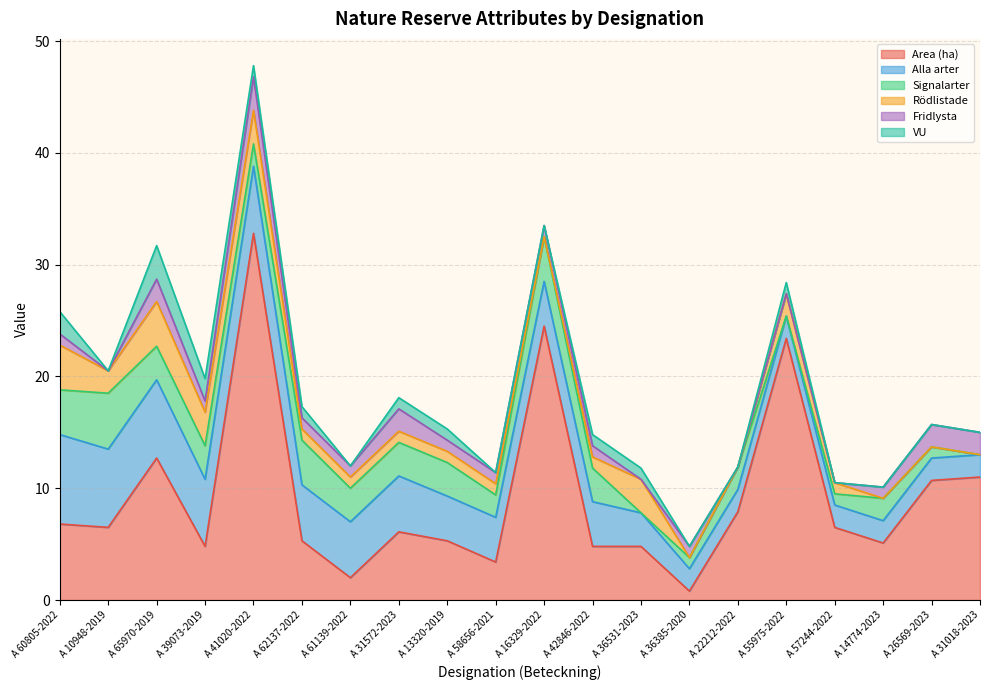

Where does the Fridlysta series first go above 1?

A 65970-2019